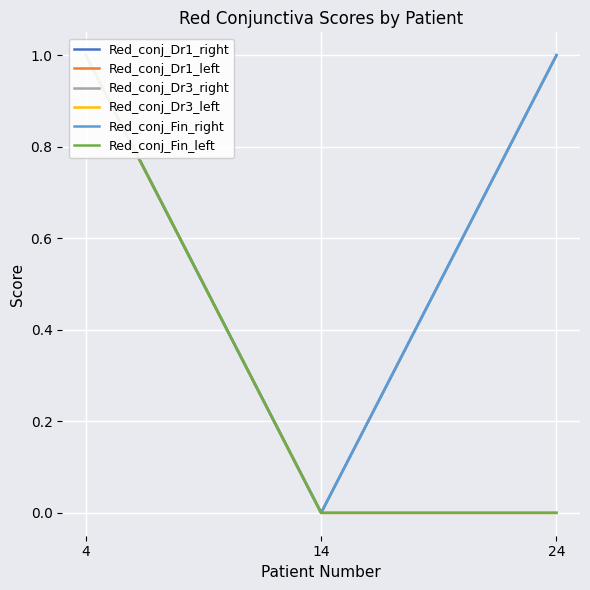

Is this an area chart (filled region under the line)?

No